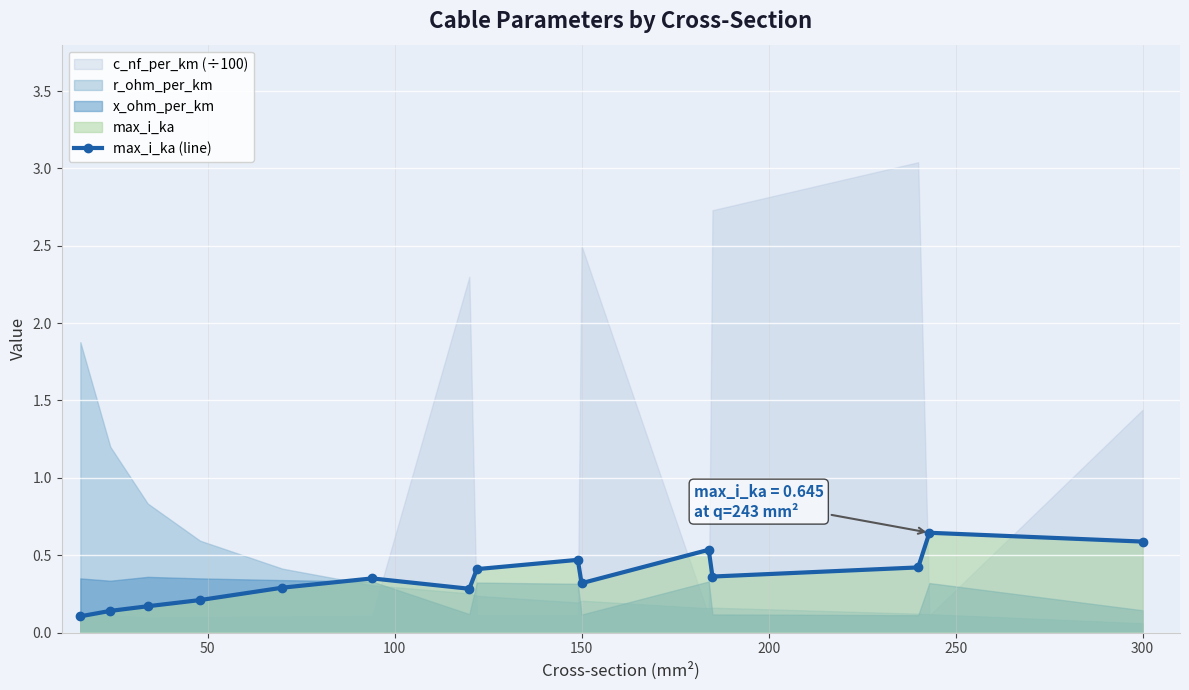

True or false: max_i_ka (line) has more than 1 interior local peaks.

True